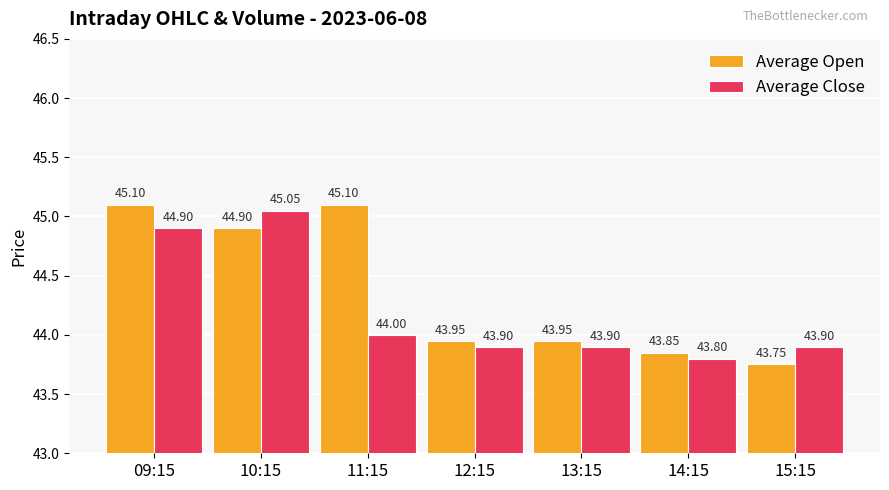

What is the difference between the Average Close values at 13:15 and 11:15?

0.1